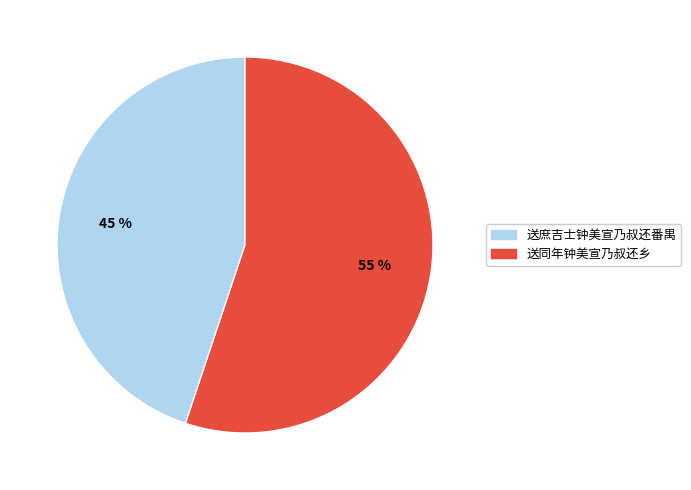

How many slices are in this pie chart?

2